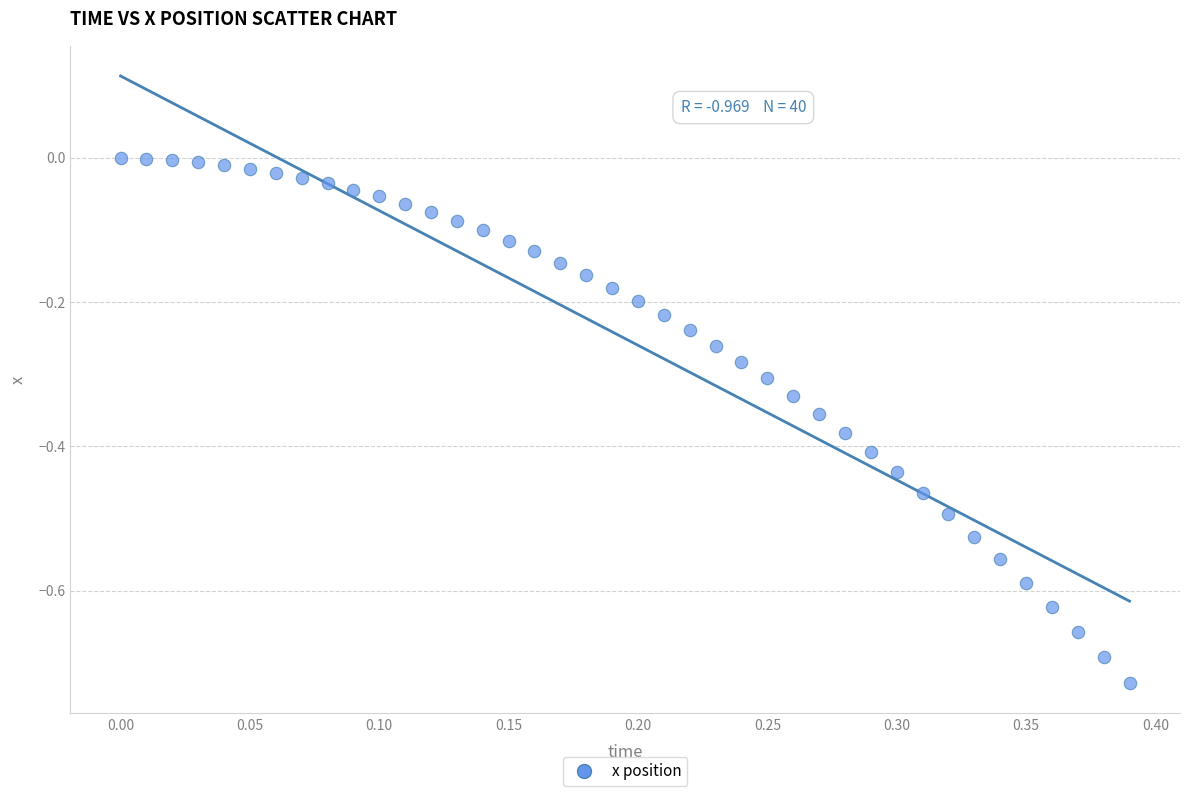

What is the range of X values (max minus min)?

0.4